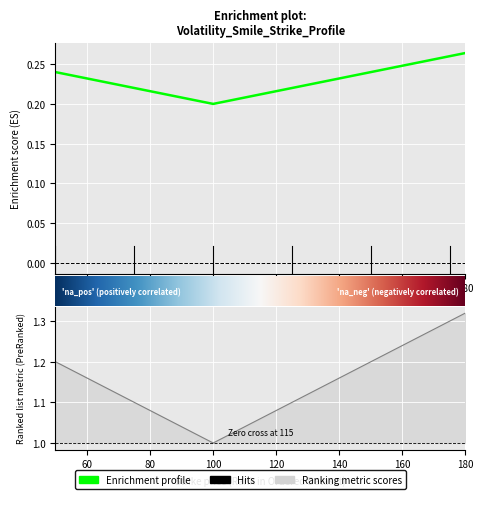

Is the value of Volatility at 180 greater than the value of test at 160?

No